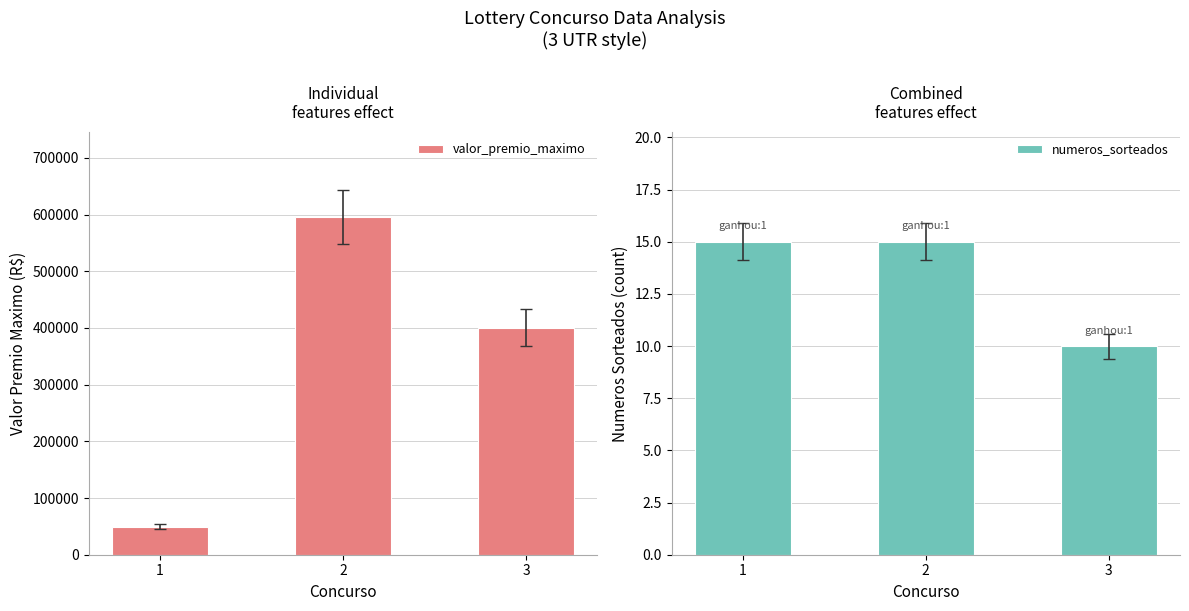

What is the total value across all series at 3?

400633.7